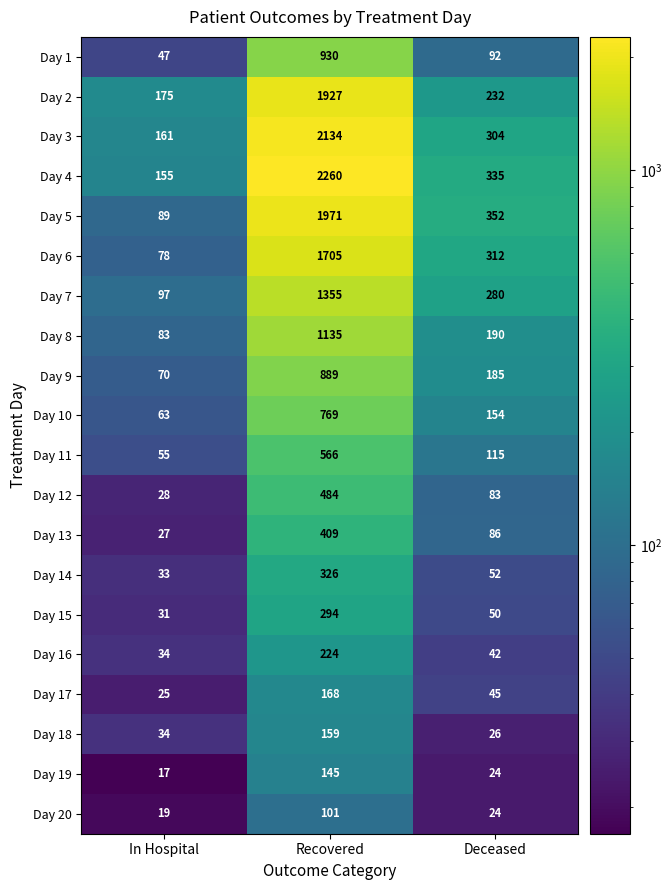

The Day 3 series shows 1141 at Recovered. True or false?

False